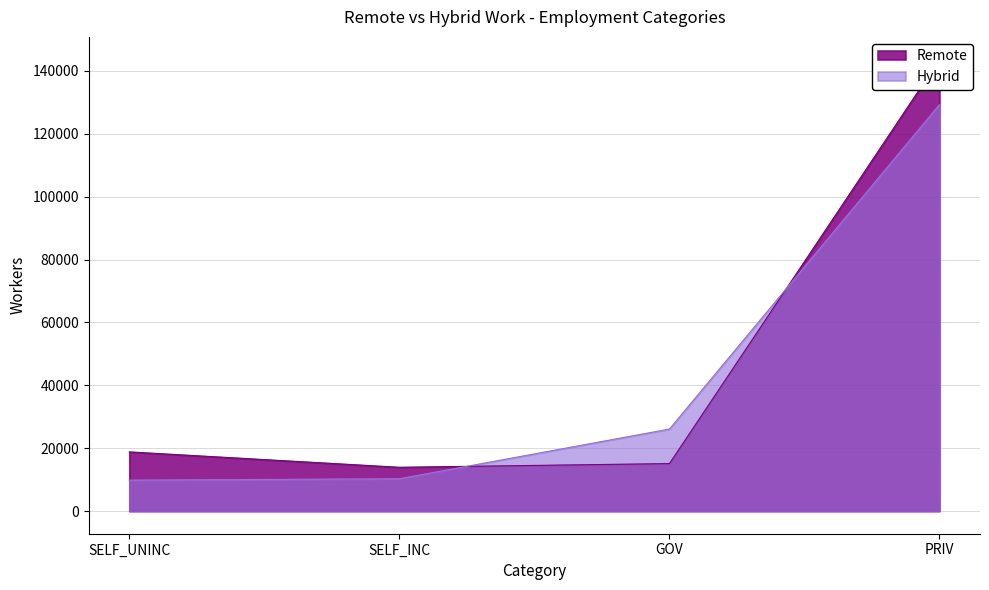

The value of Hybrid at SELF_INC is 13903. True or false?

False